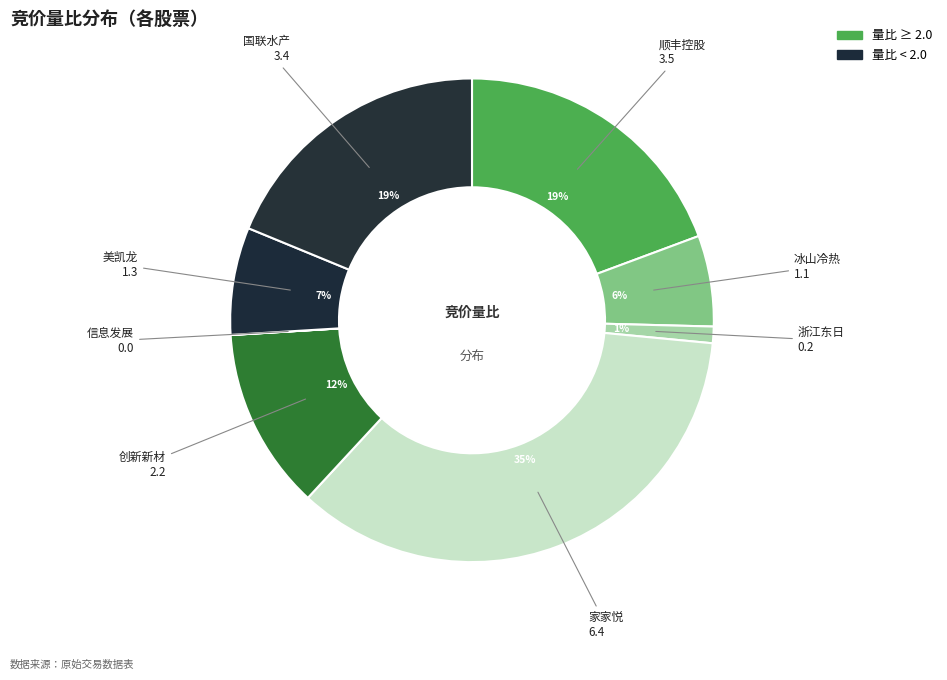

How many segments does this pie chart have?

8